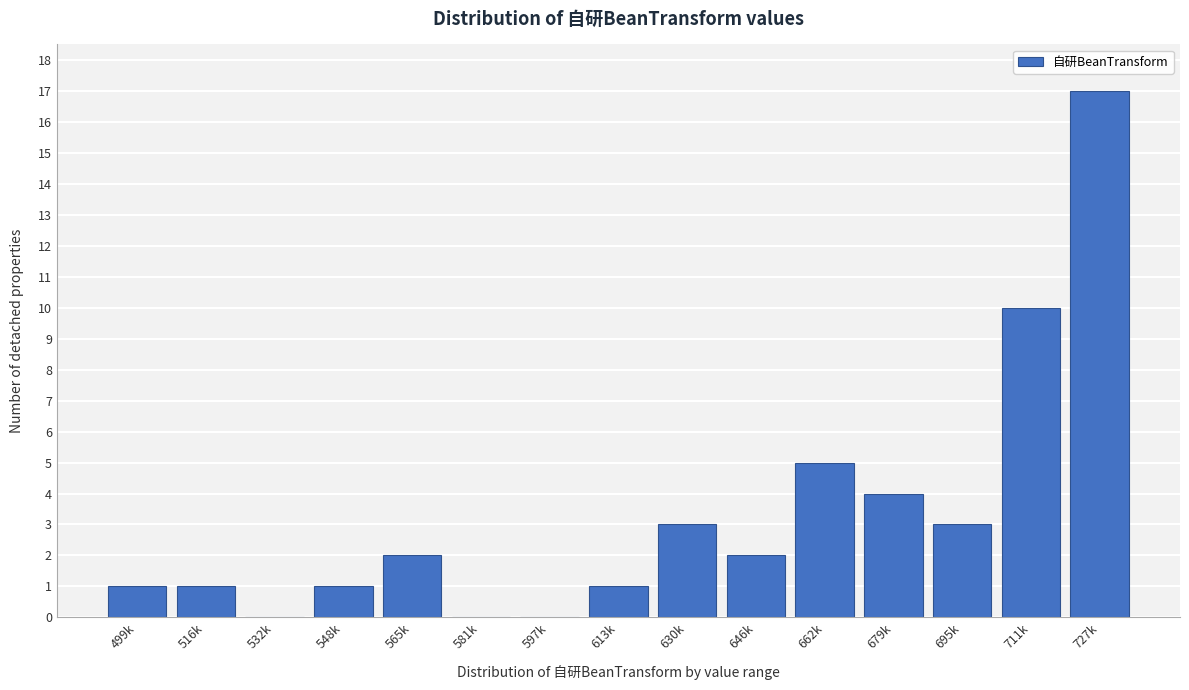

Reading left to right, list all the values displayed in this chart.

499k=1	516k=1	532k=0	548k=1	565k=2	581k=0	597k=0	613k=1	630k=3	646k=2	662k=5	679k=4	695k=3	711k=10	727k=17